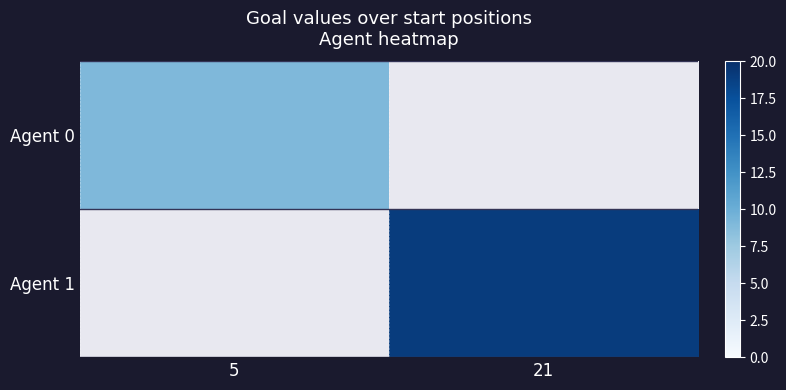

Where is Agent 0 nearest to the value 9?

5